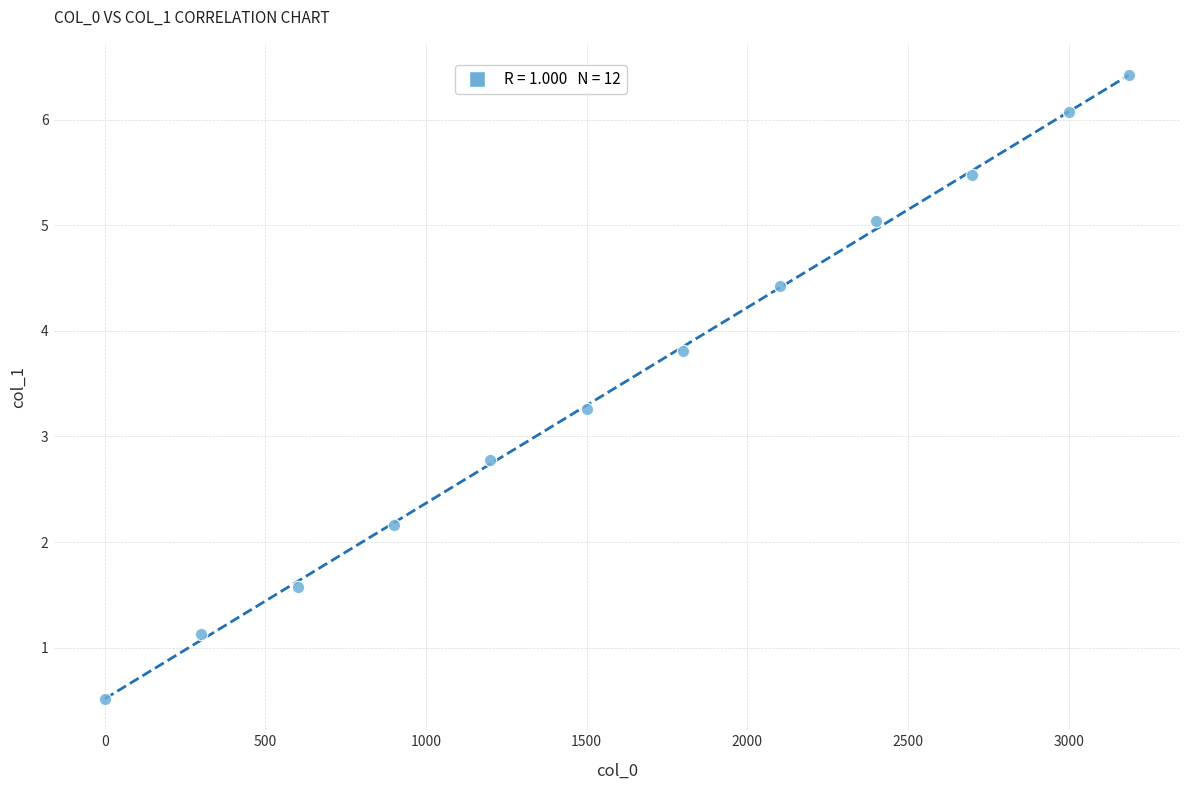

What is the range of Y values (max minus min)?

5.9